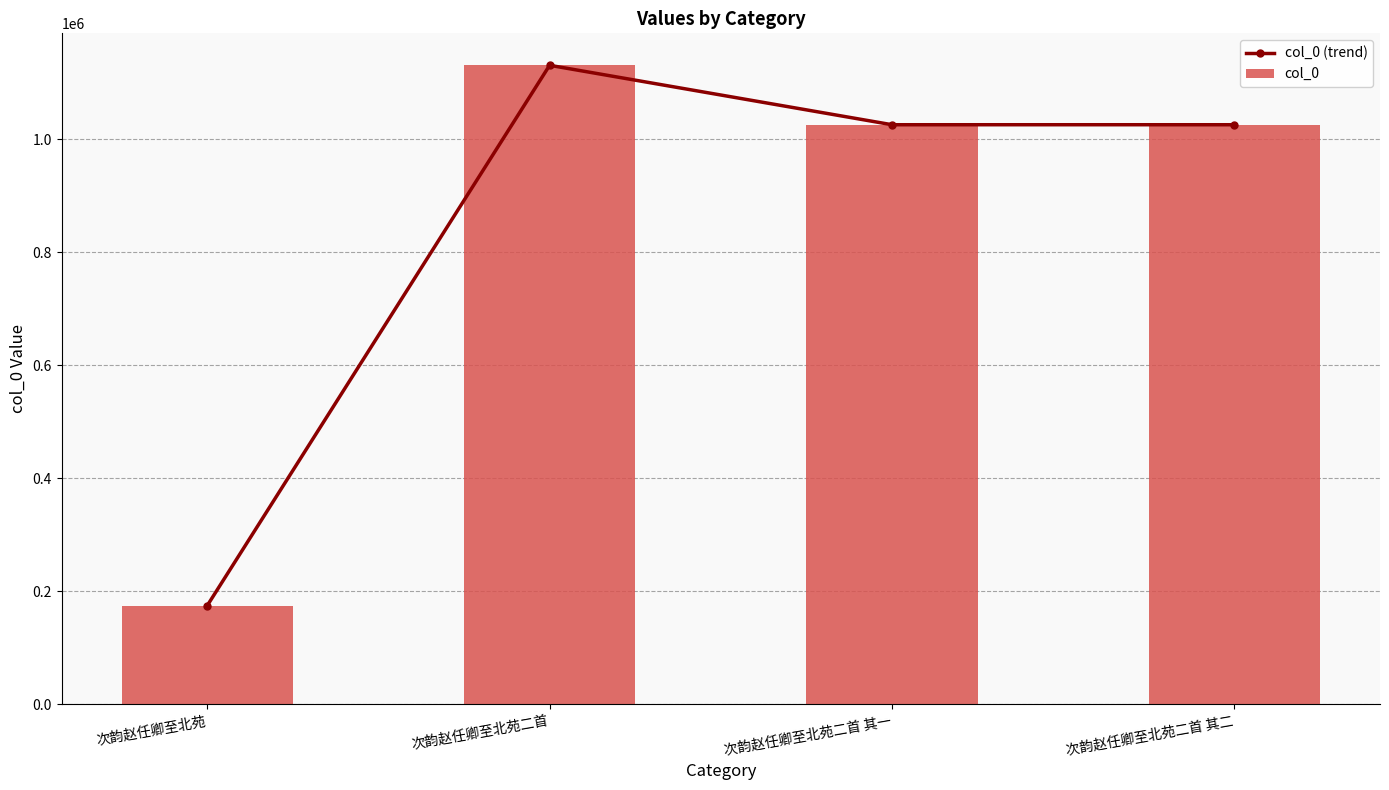

Which series has the largest total across all categories?

col_0 (trend)